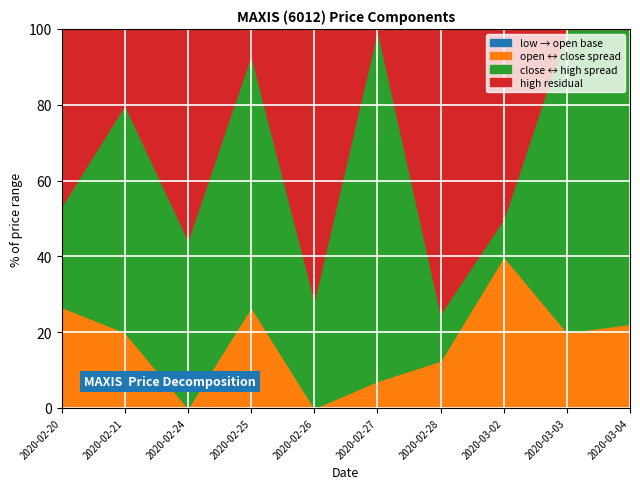

At which category is the sum across all series the highest?

2020-03-02